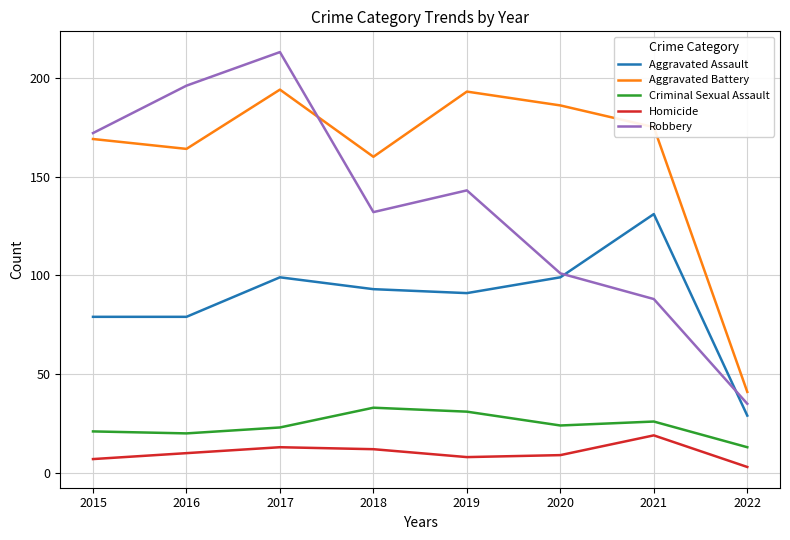

What is the maximum value shown in the chart?

213